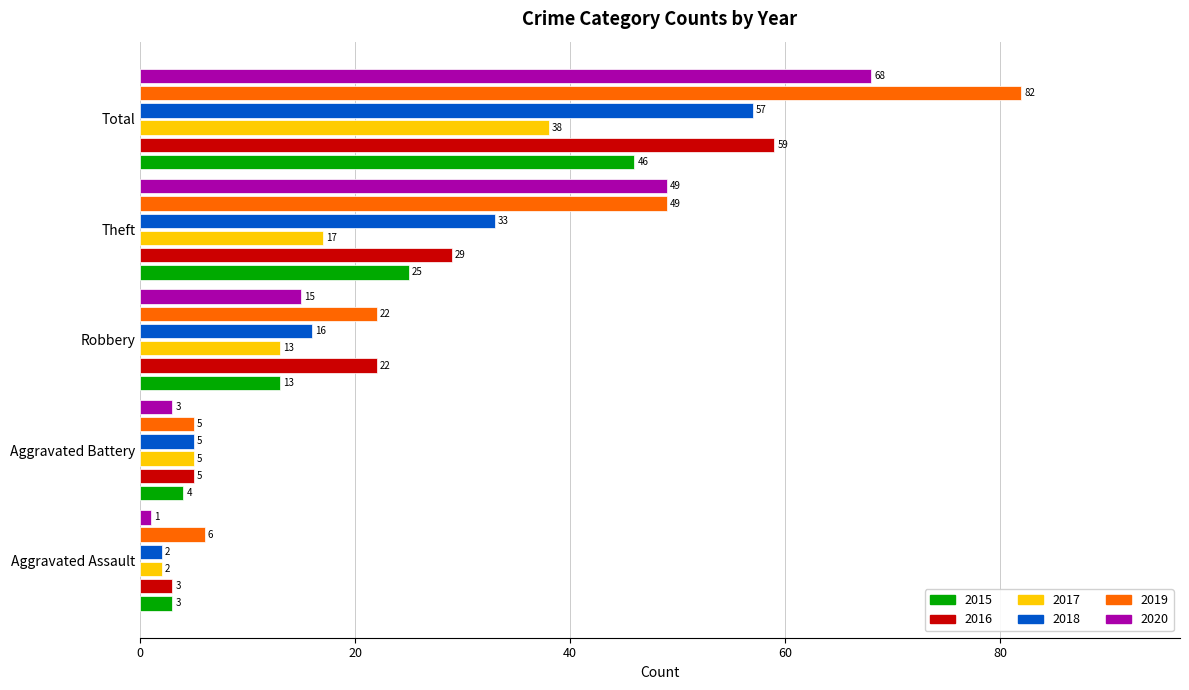

Is the value of 2016 at Robbery greater than the value of 2020 at Total?

No